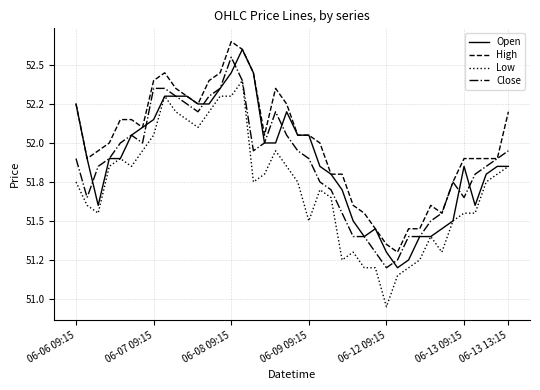

Does the chart display data point markers on the line(s)?

No